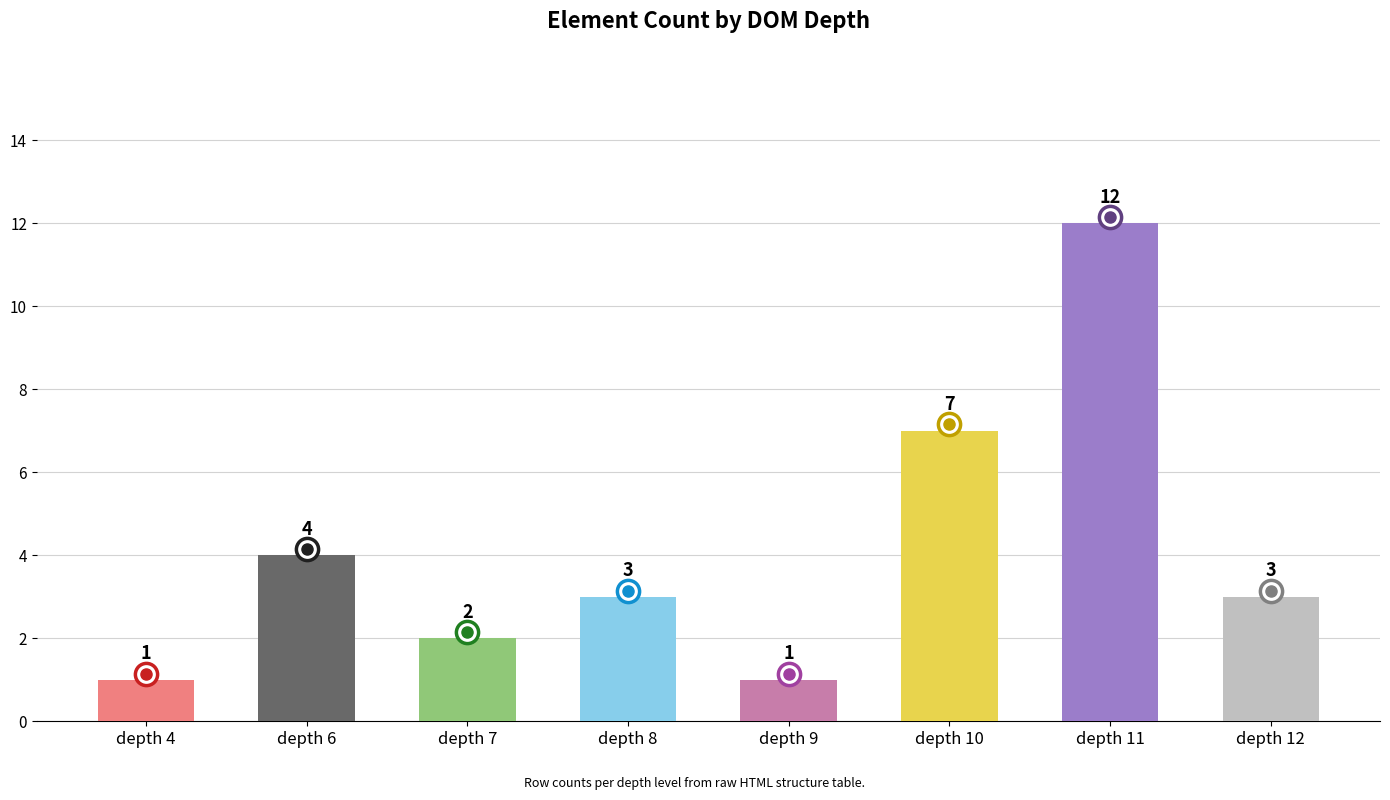

Does the chart contain any negative values?

No